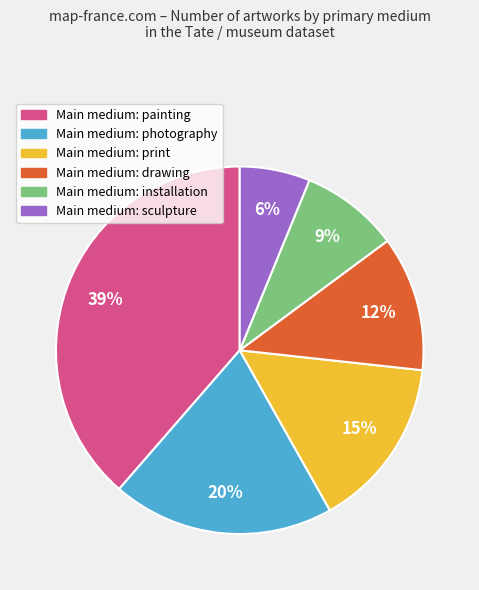

Is there a majority slice in this chart?

No